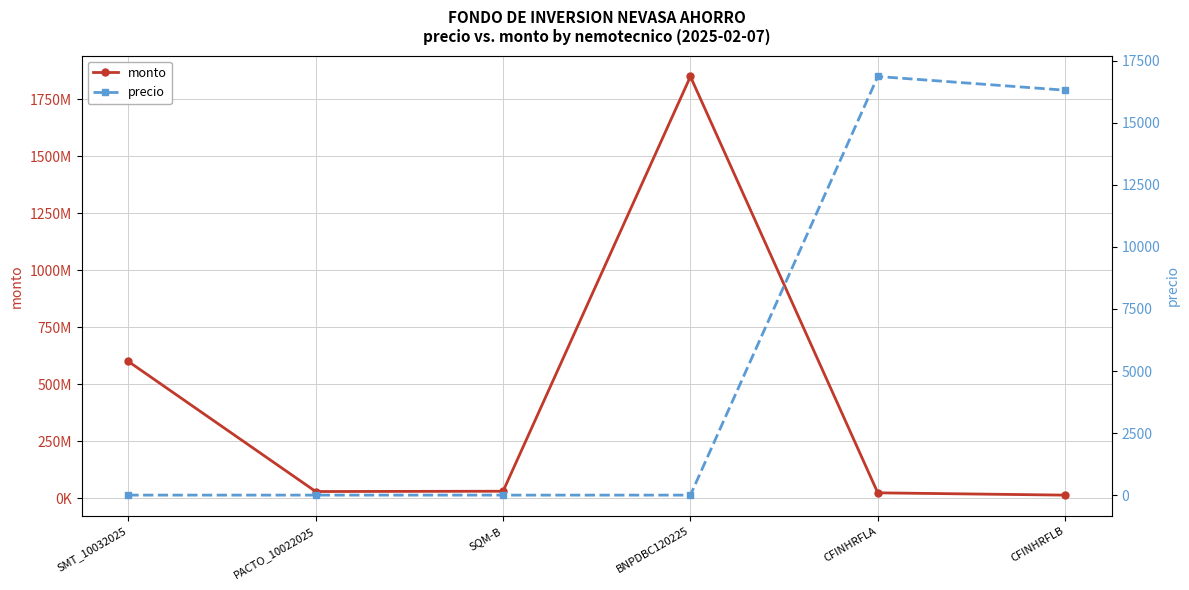

Is it true that precio equals 0.5 at SMT_10032025?

True